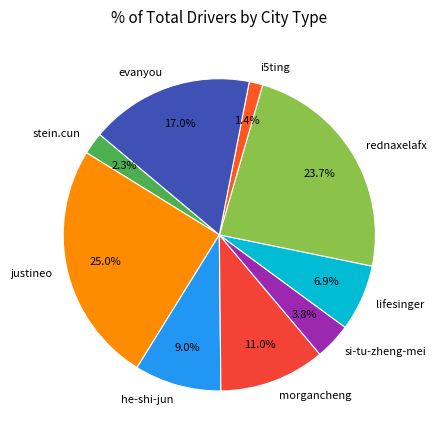

Rank the categories by value from lowest to highest.

i5ting, stein.cun, si-tu-zheng-mei, lifesinger, he-shi-jun, morgancheng, evanyou, rednaxelafx, justineo